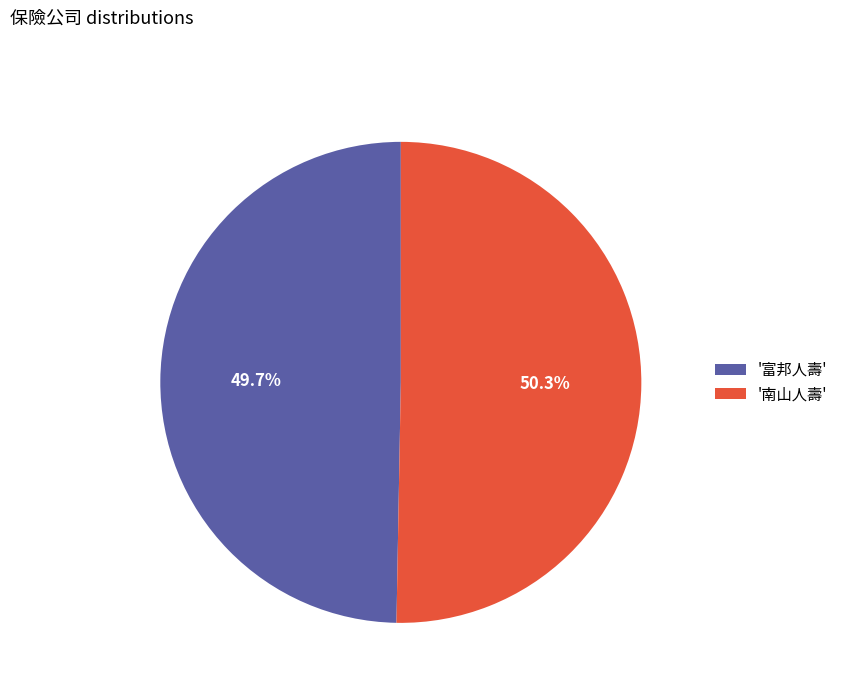

To the nearest percent, what is the average slice percentage?

50%